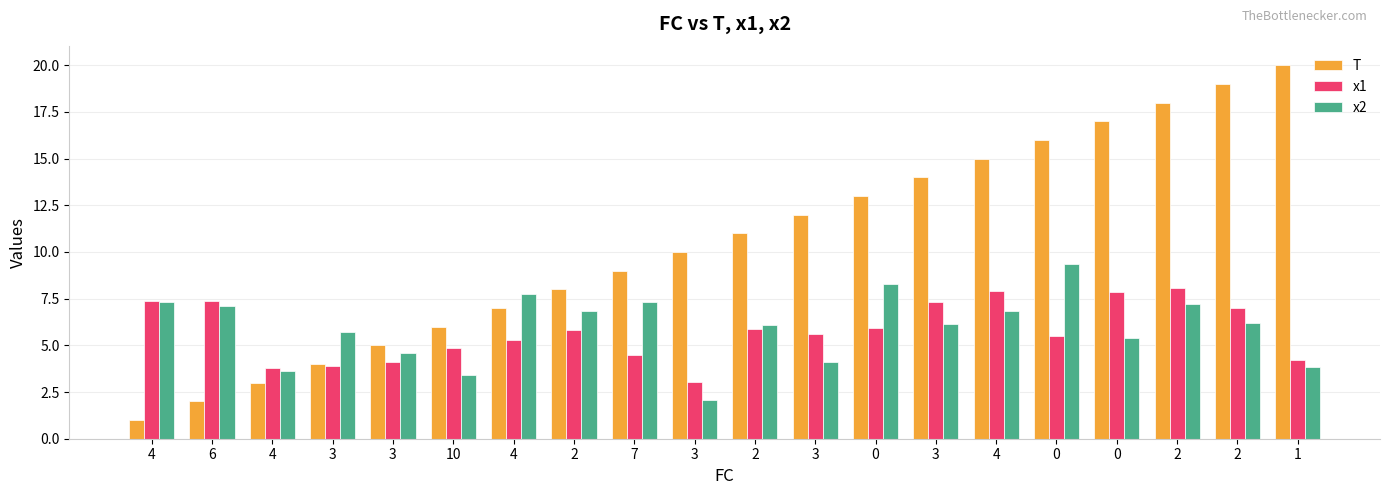

Is it true that T equals 16.3 at 3?

False